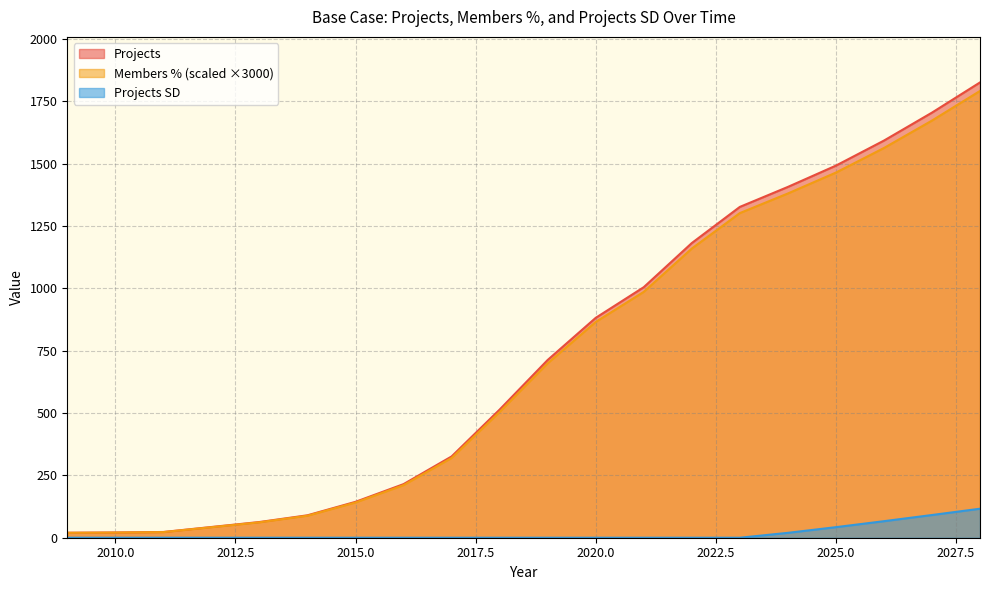

True or false: Projects and Members % cross at least once.

False